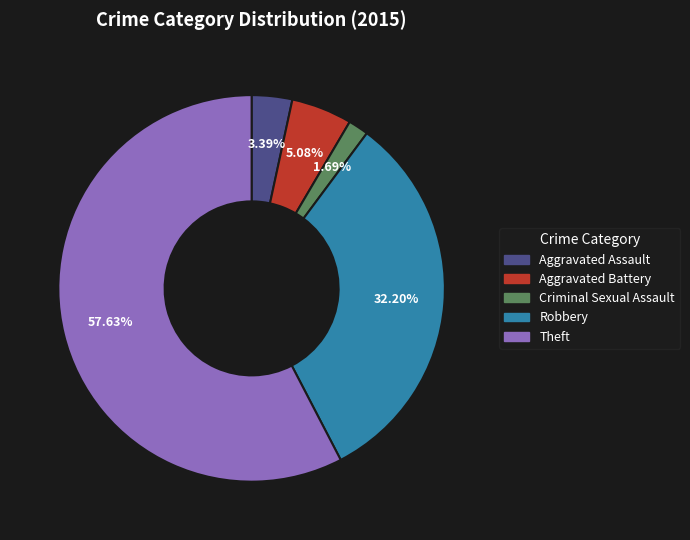

To the nearest percent, what is the difference between the Aggravated Battery and Aggravated Assault slice percentages?

2%